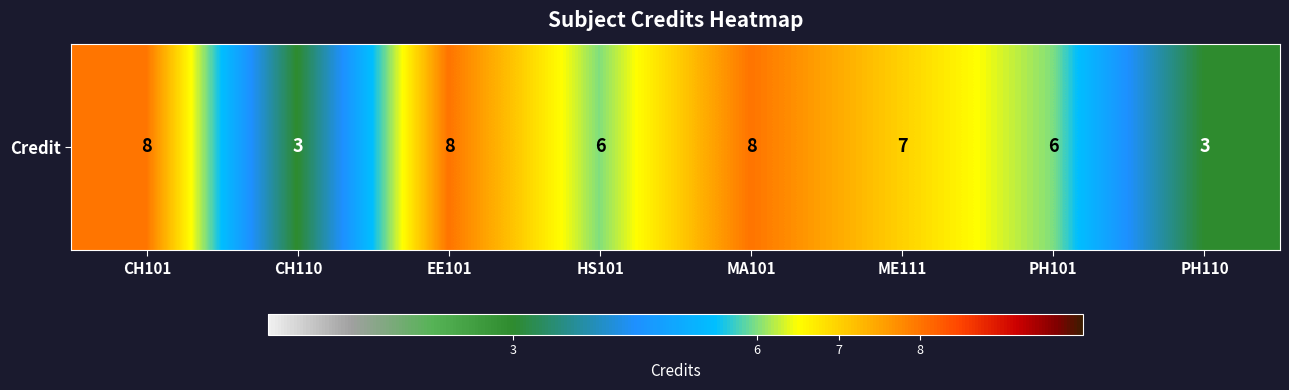

What is the maximum value shown in the chart?

8